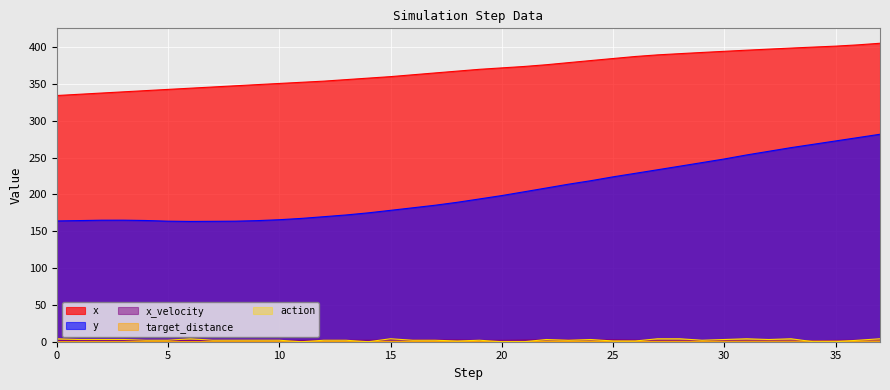

True or false: target_distance and y intersect in this chart.

False